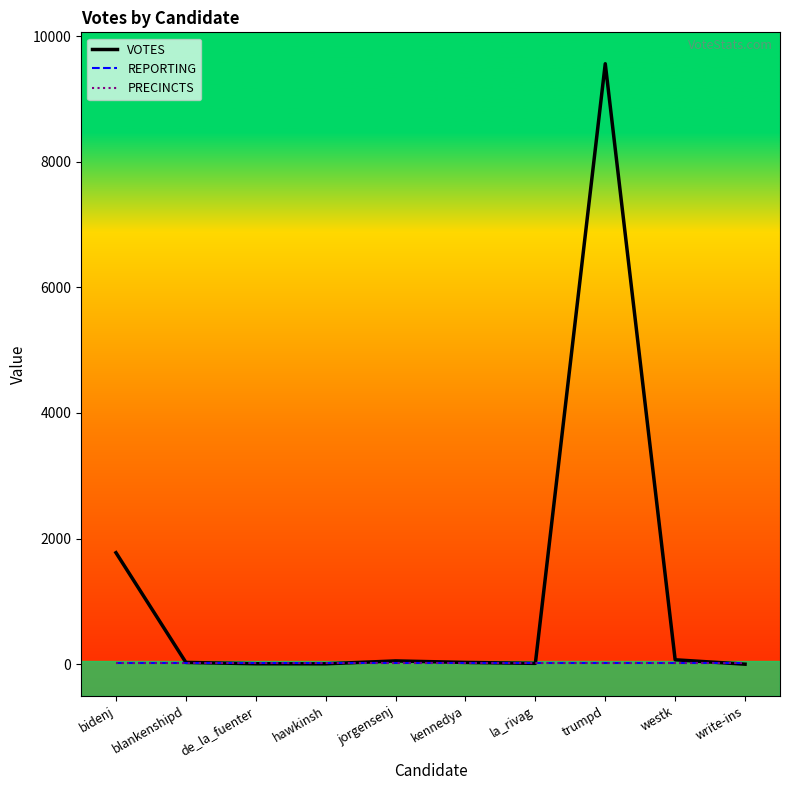

Does the chart display data point markers on the line(s)?

No